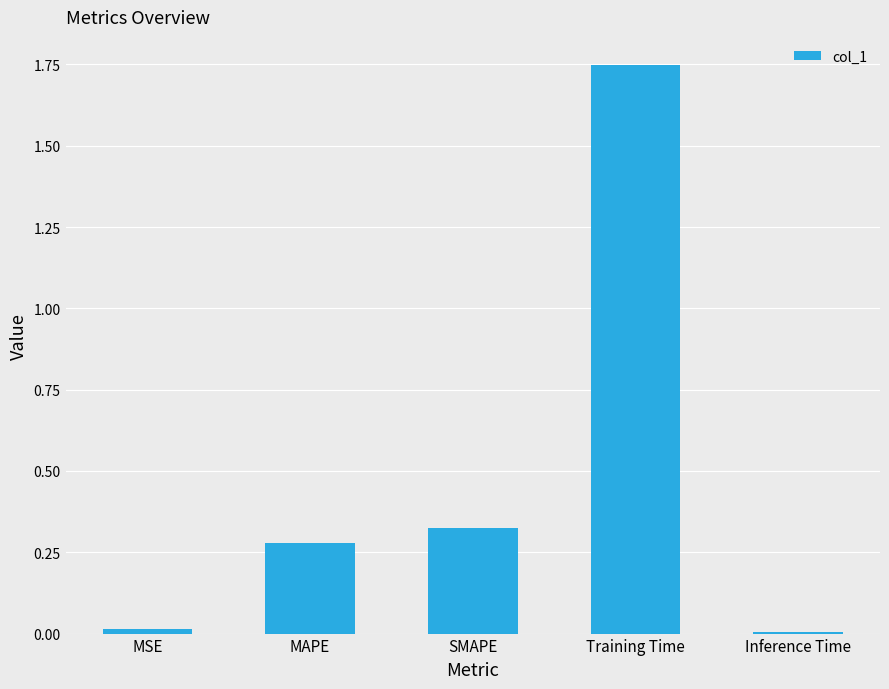

True or false: the data shows 0.1 at SMAPE.

False